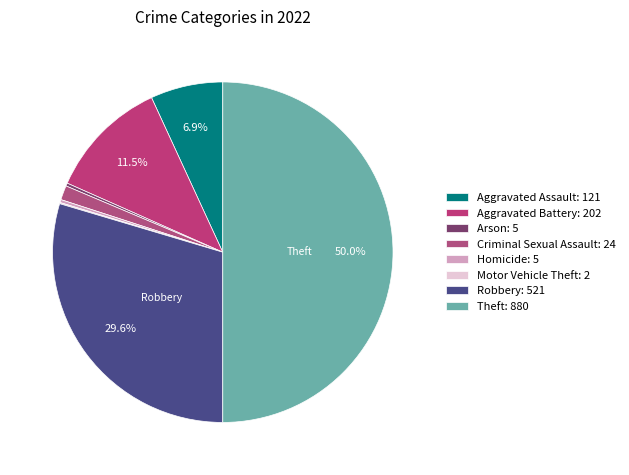

What is the change in value from Aggravated Assault to Arson?

-116